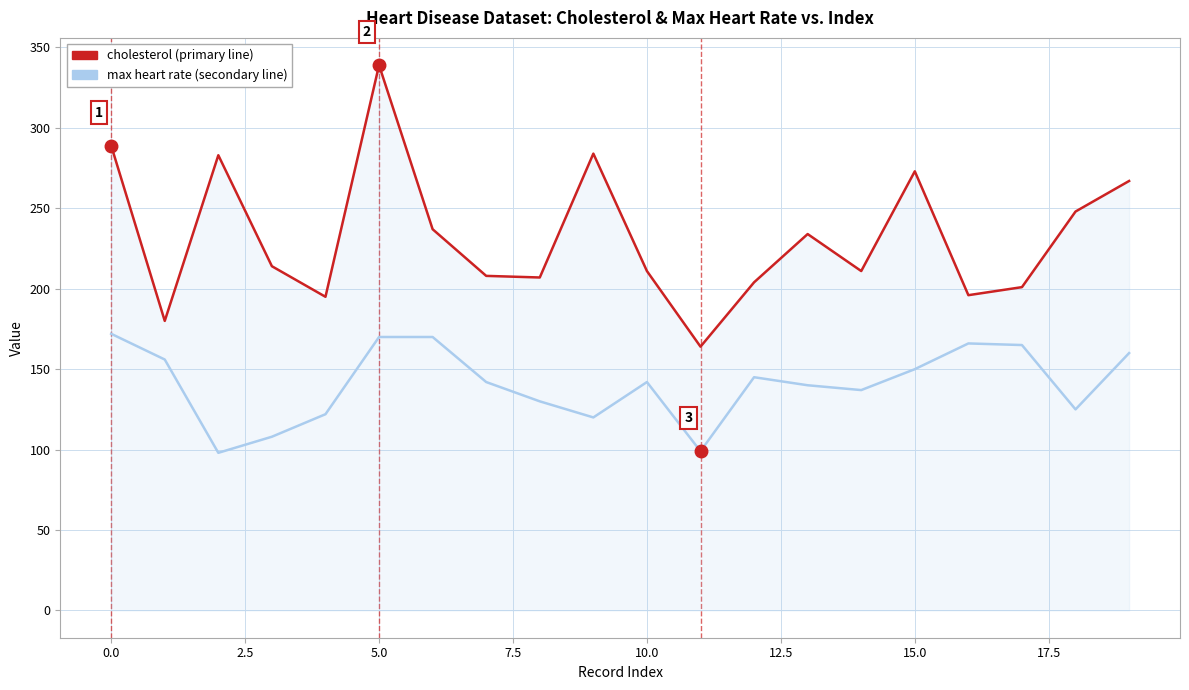

What is the maximum value shown in the chart?

339